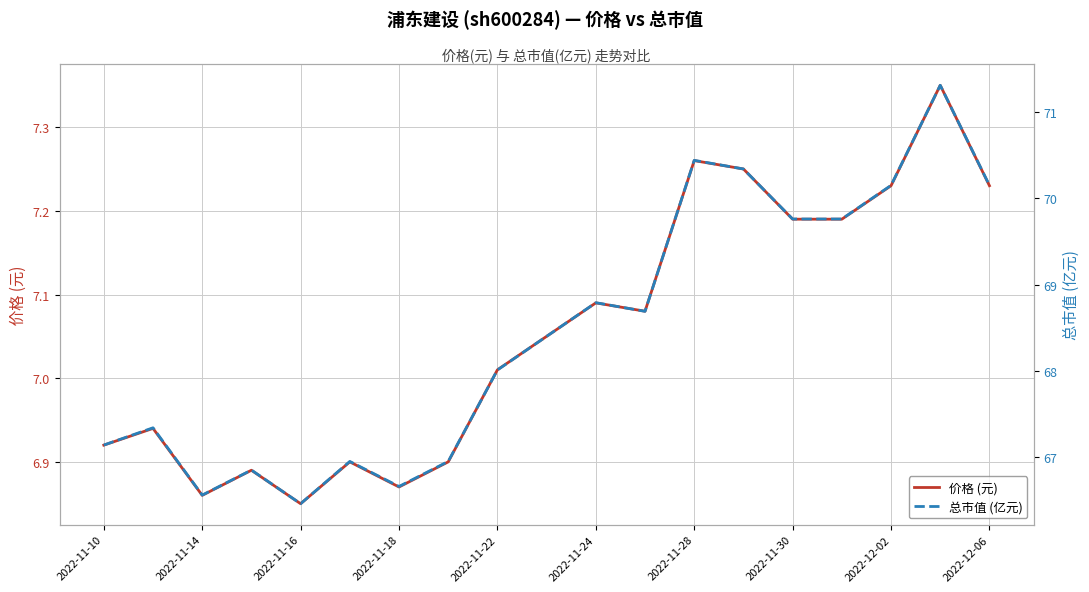

Is it true that 价格 (元) equals 1.7 at 2022-12-06?

False